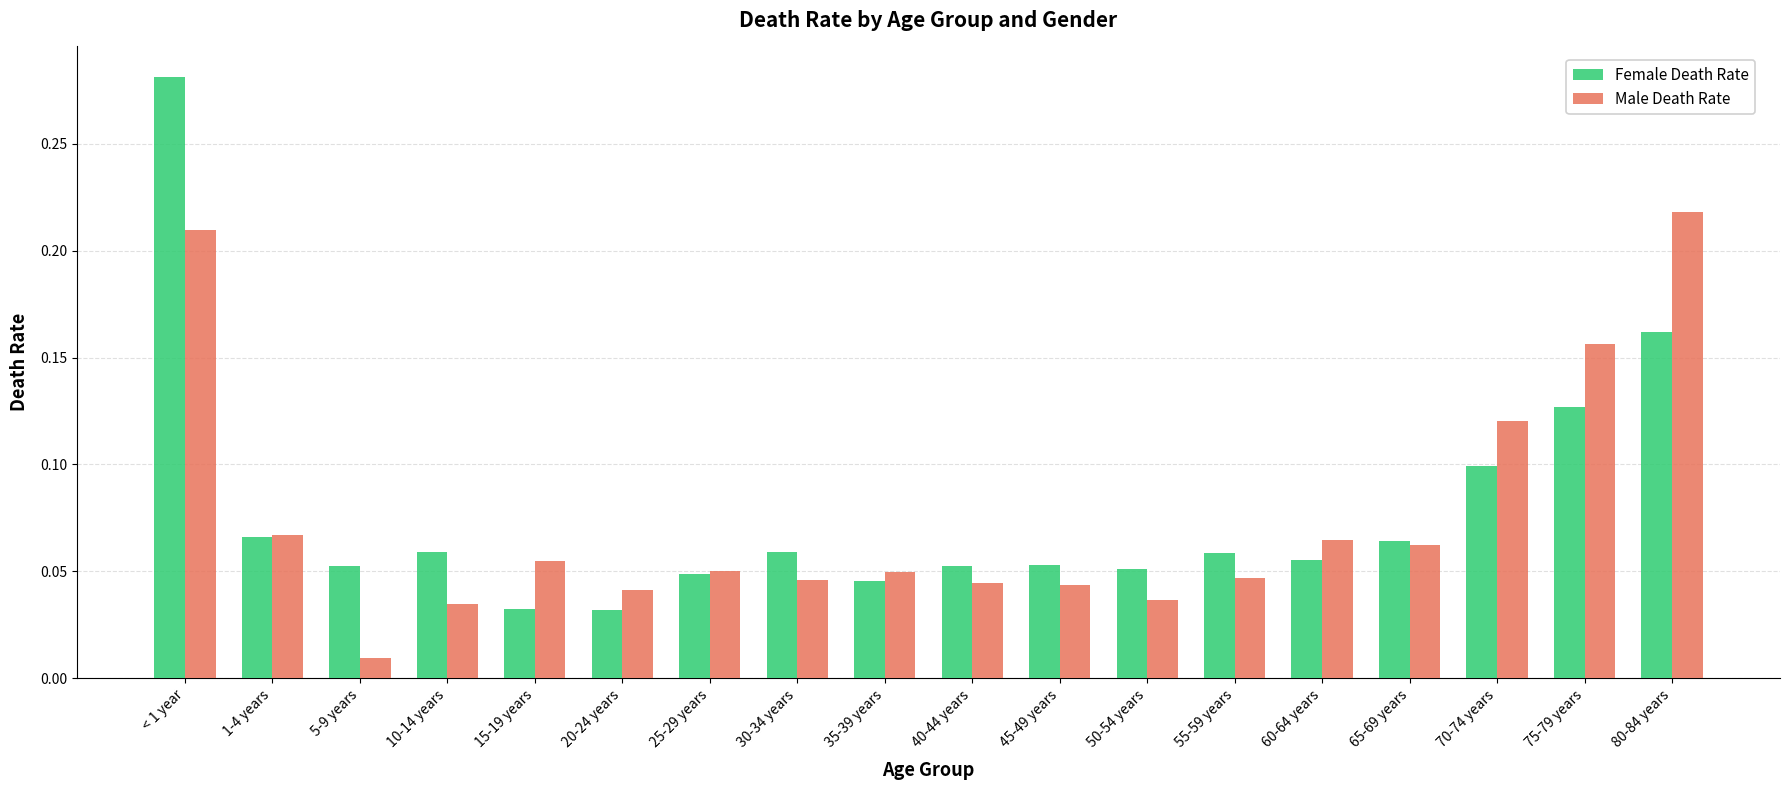

What are all the series names shown in the legend?

Female Death Rate, Male Death Rate